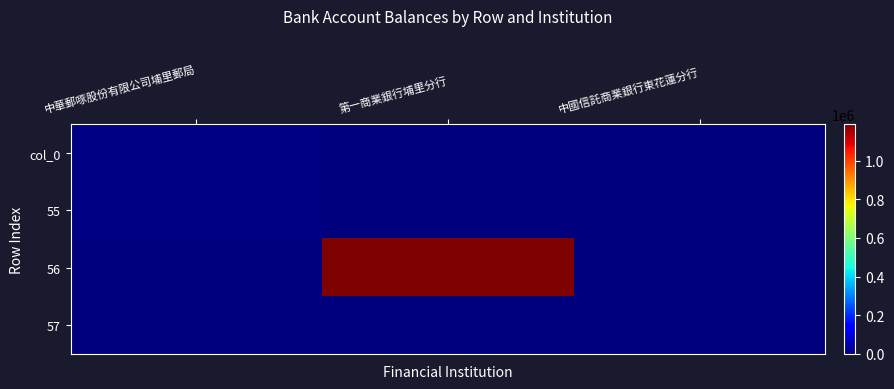

Which series has the widest spread of values?

56